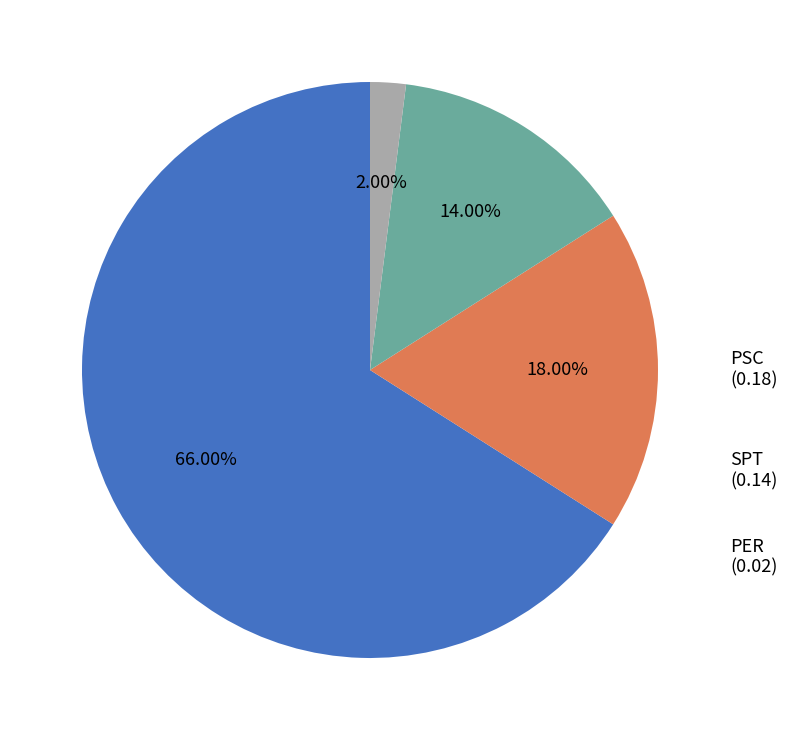

Is there any slice that represents more than half of the pie?

Yes